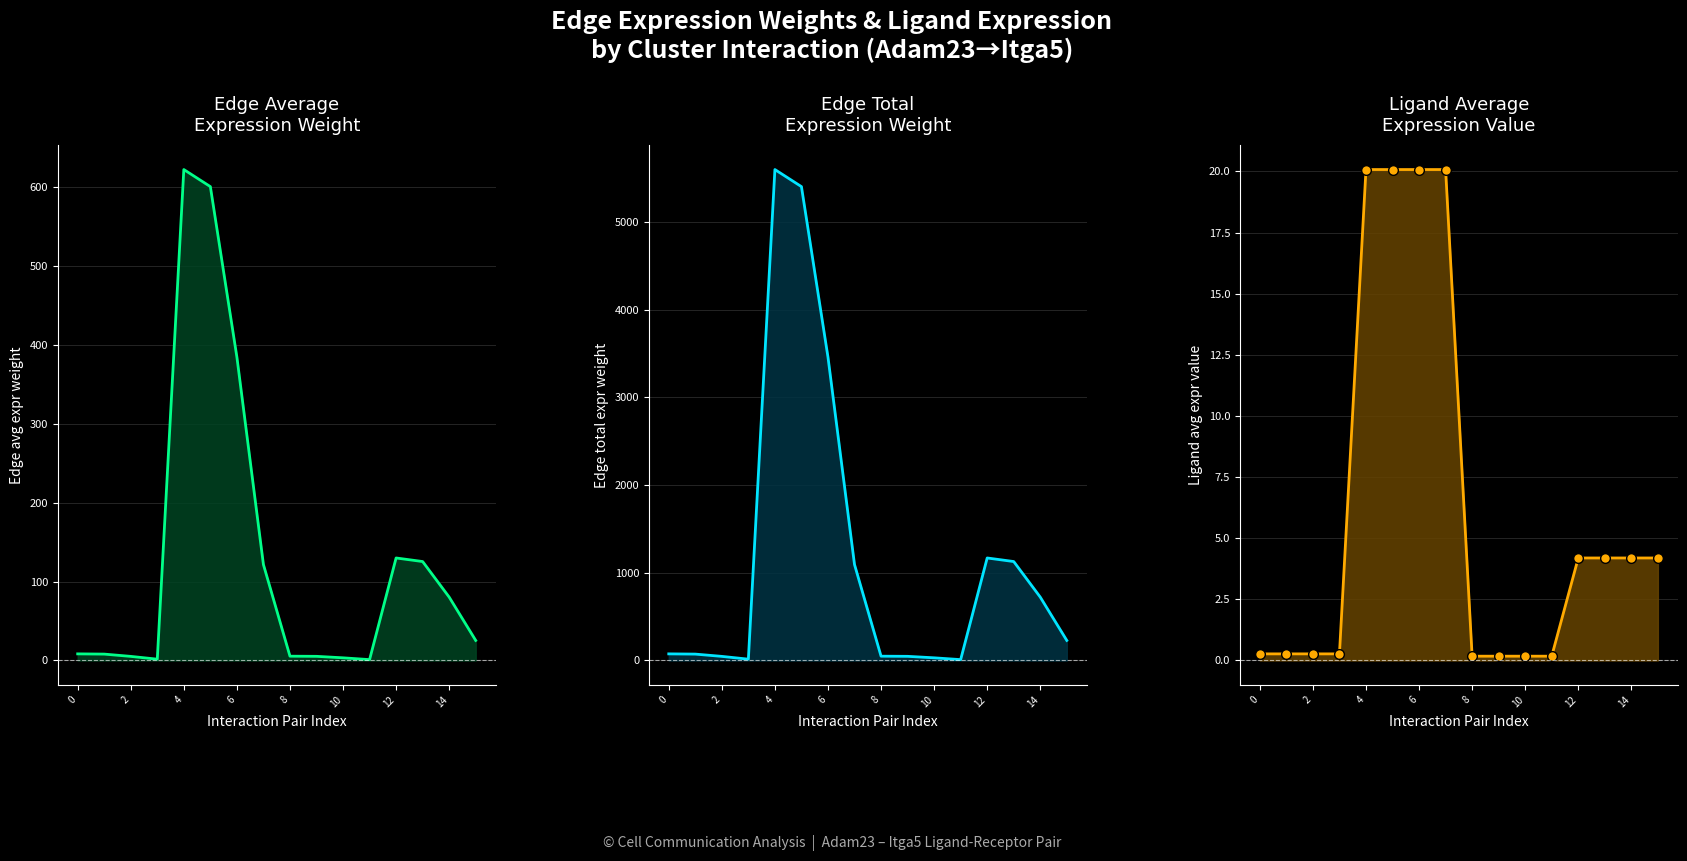

How many values in the Edge total expression weight line series exceed 228?

8